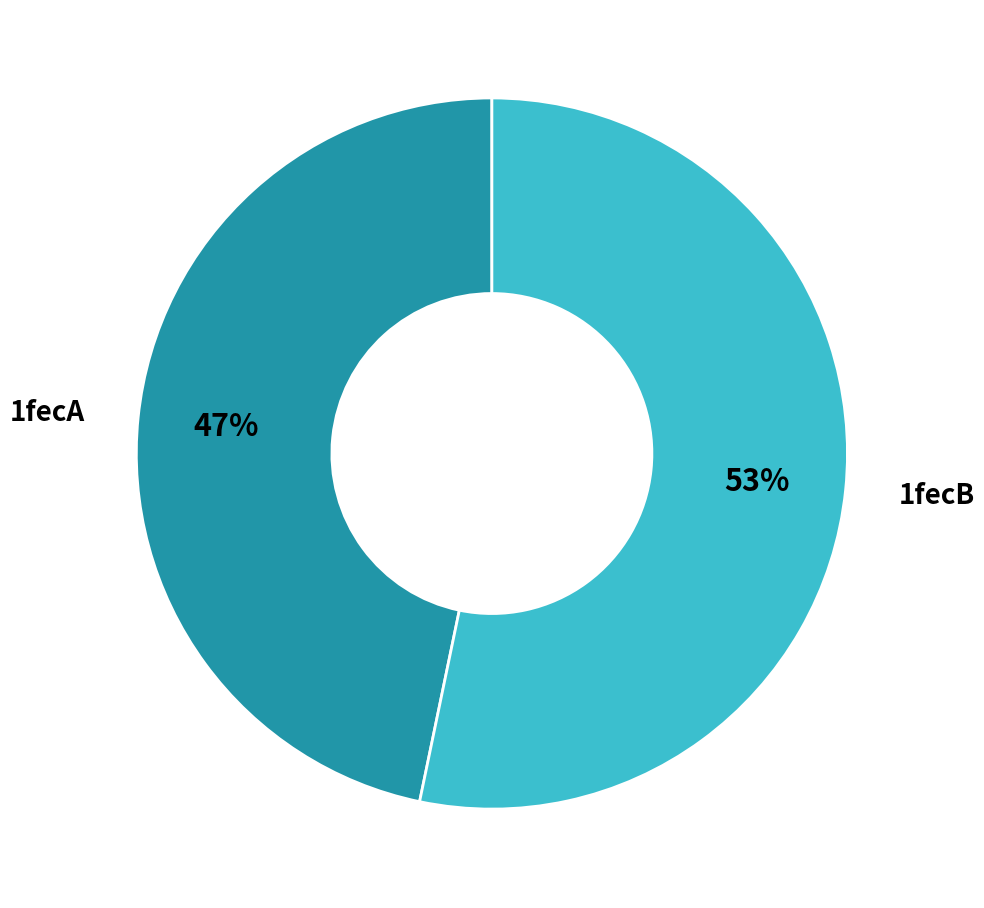

Rank the categories by value from lowest to highest.

1fecA, 1fecB